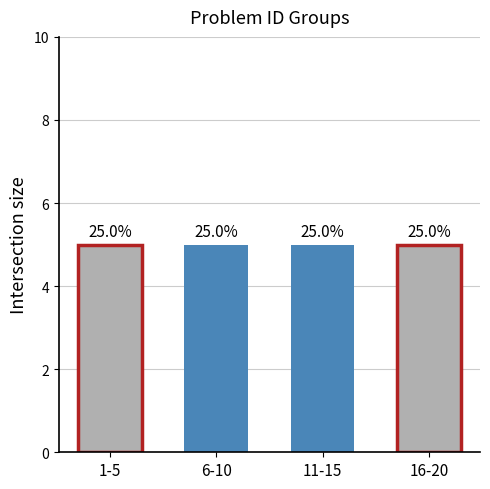

True or false: the data shows 6 at 4.

False